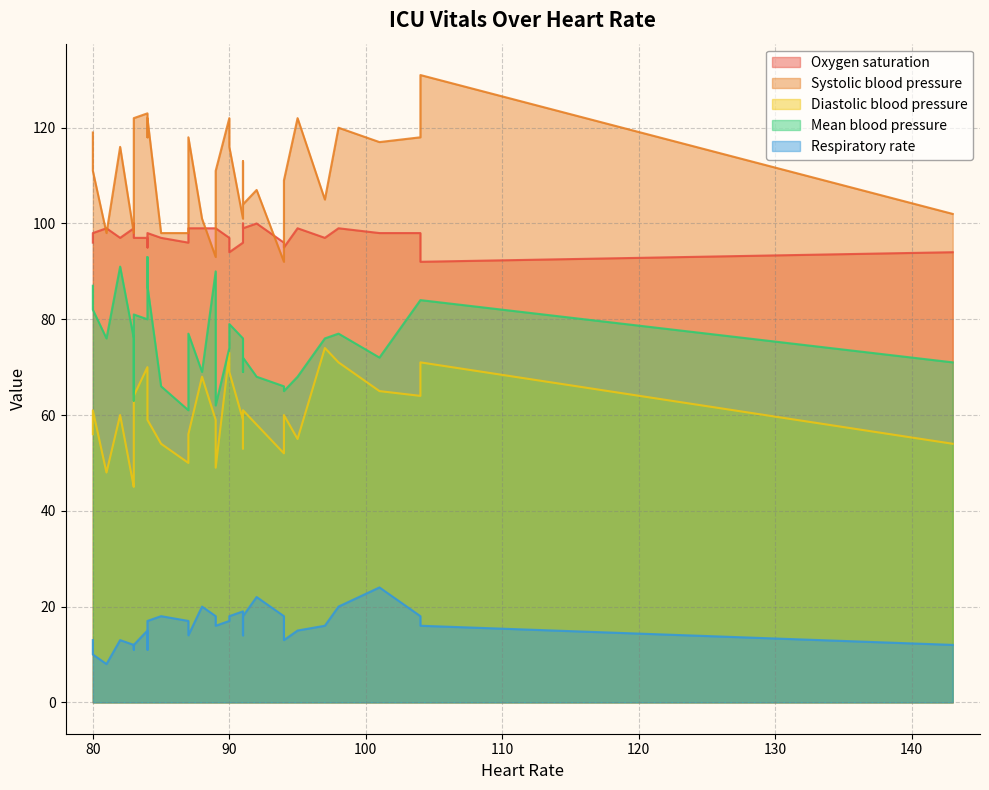

What is the average value of the Respiratory rate series?

16